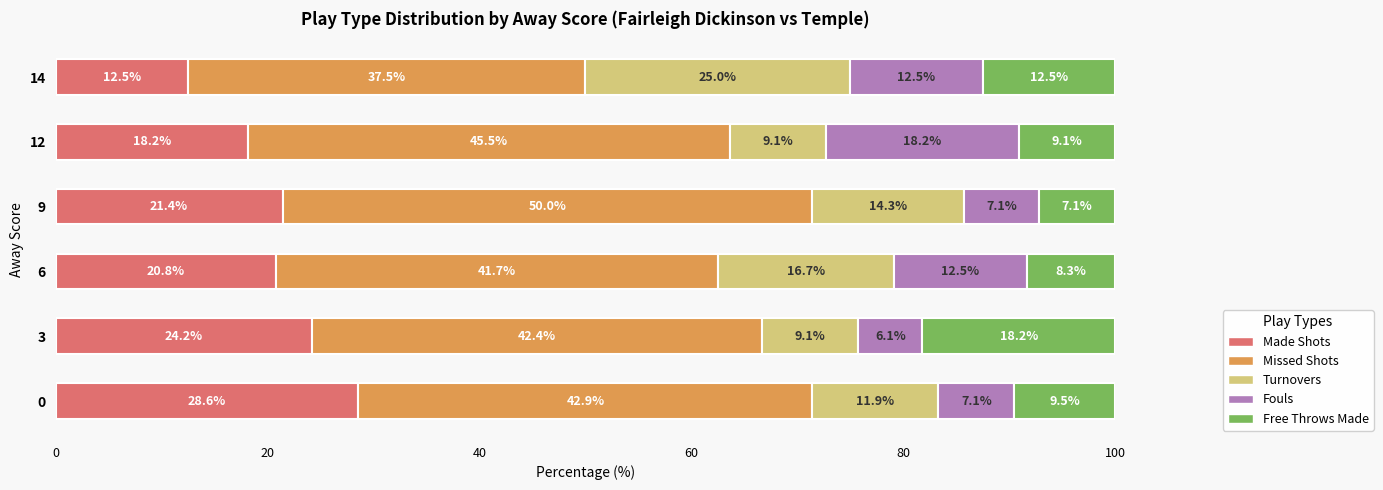

The Made Shots series shows 28.6 at 0. True or false?

True